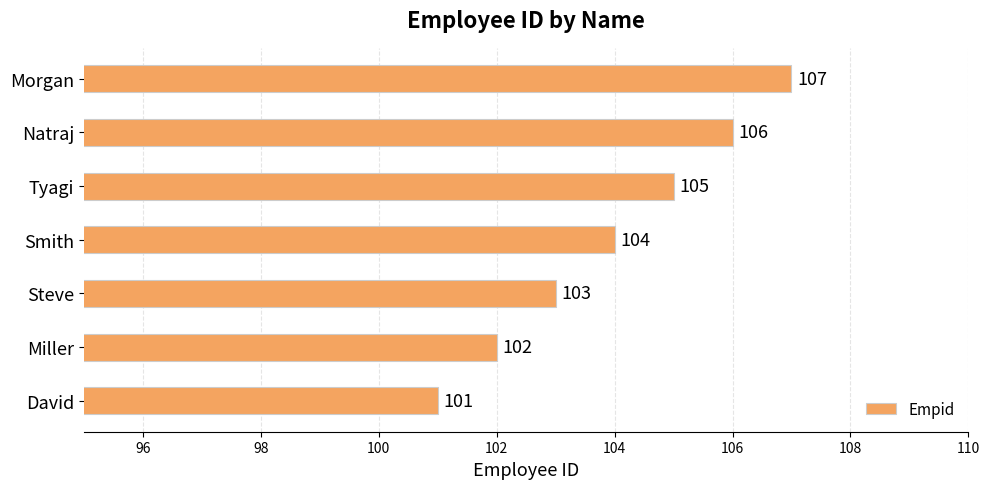

How many values are below 104?

3